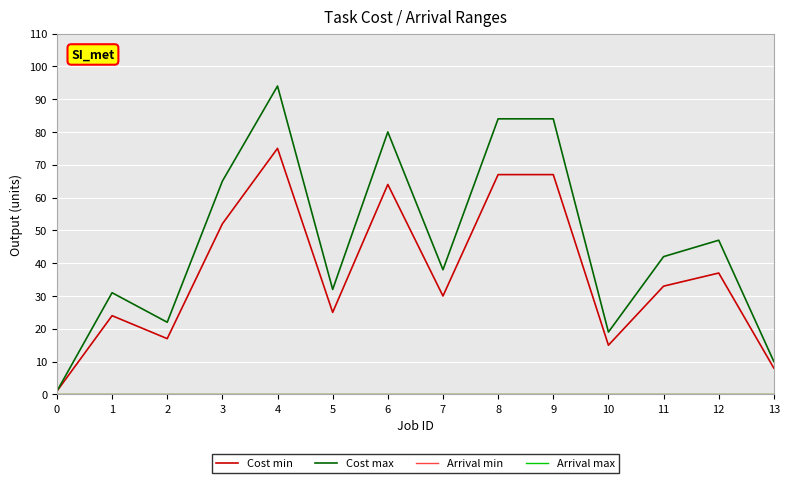

Reading left to right, what are all the values shown in this chart?

Cost min: 0=1	1=24	2=17	3=52	4=75	5=25	6=64	7=30	8=67	9=67	10=15	11=33	12=37	13=8
Cost max: 0=1	1=31	2=22	3=65	4=94	5=32	6=80	7=38	8=84	9=84	10=19	11=42	12=47	13=10
Arrival min: 0=0	1=0	2=0	3=0	4=0	5=0	6=0	7=0	8=0	9=0	10=0	11=0	12=0	13=0
Arrival max: 0=0	1=0	2=0	3=0	4=0	5=0	6=0	7=0	8=0	9=0	10=0	11=0	12=0	13=0